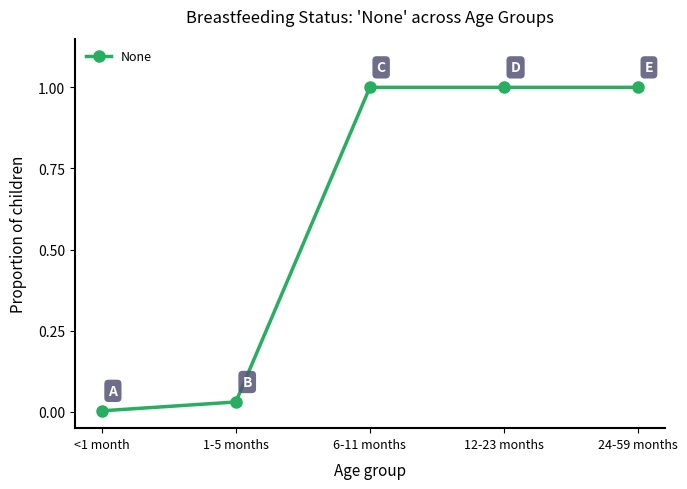

True or false: there are more than 2 points higher than both neighbors.

False